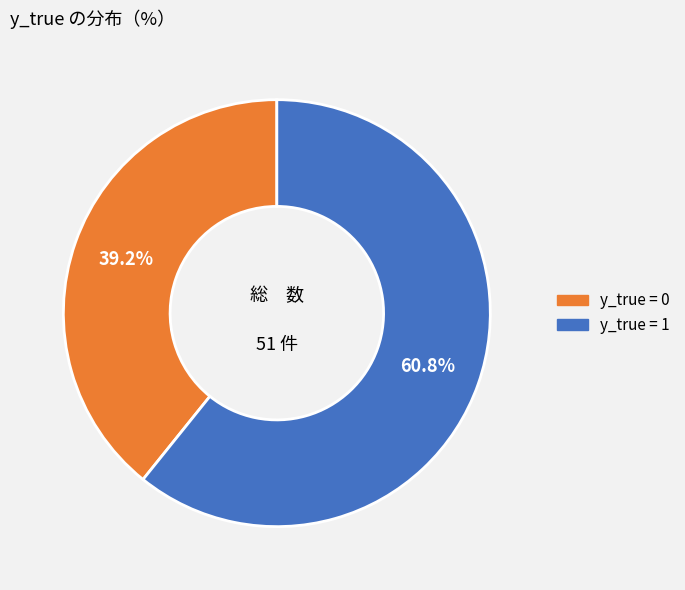

Rank the categories by value from highest to lowest.

y_true = 1, y_true = 0